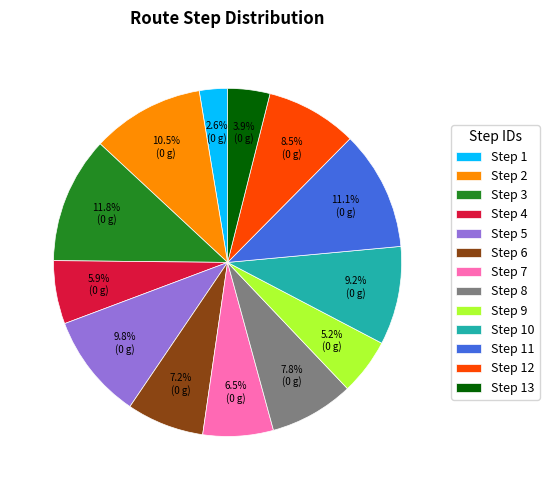

Is there a majority slice in this chart?

No